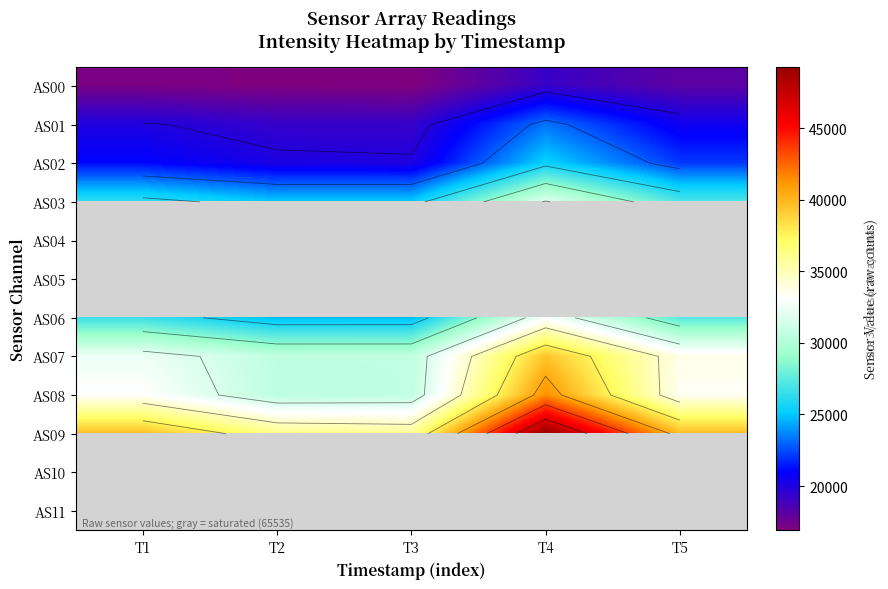

Is the value of AS01 at T1 greater than the value of AS00 at T3?

Yes